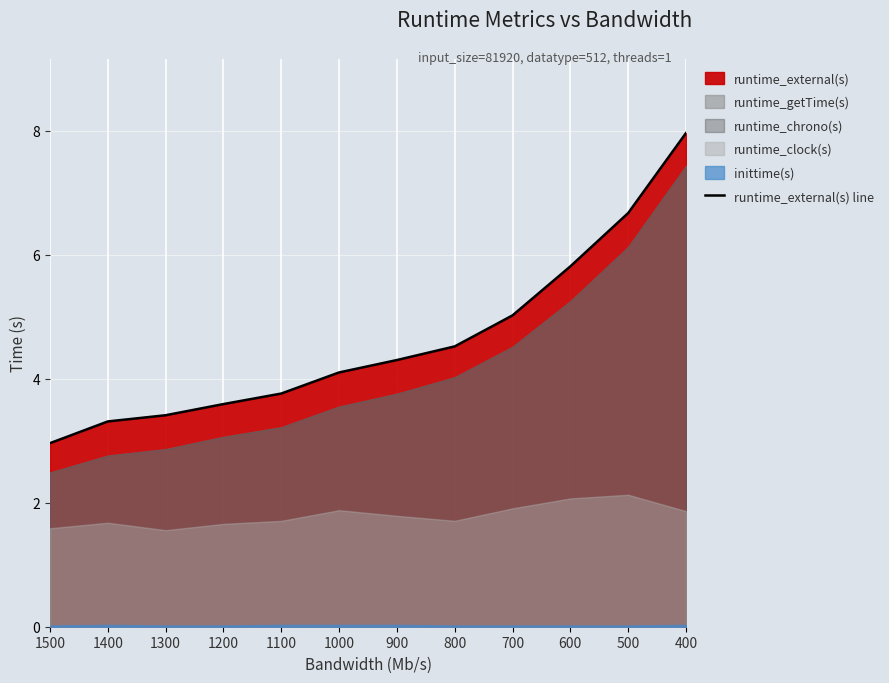

Reading left to right, list all the values displayed in this chart.

1500=3.0	1400=3.3	1300=3.4	1200=3.6	1100=3.8	1000=4.1	900=4.3	800=4.5	700=5.0	600=5.8	500=6.7	400=8.0